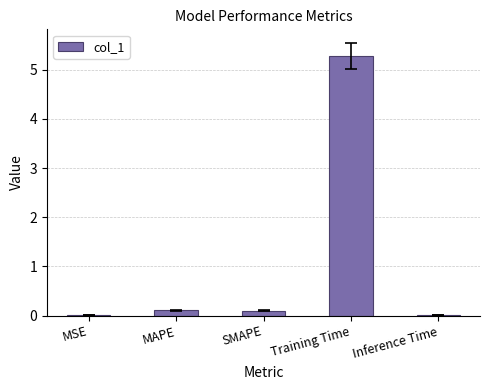

What is the greatest value displayed?

5.3